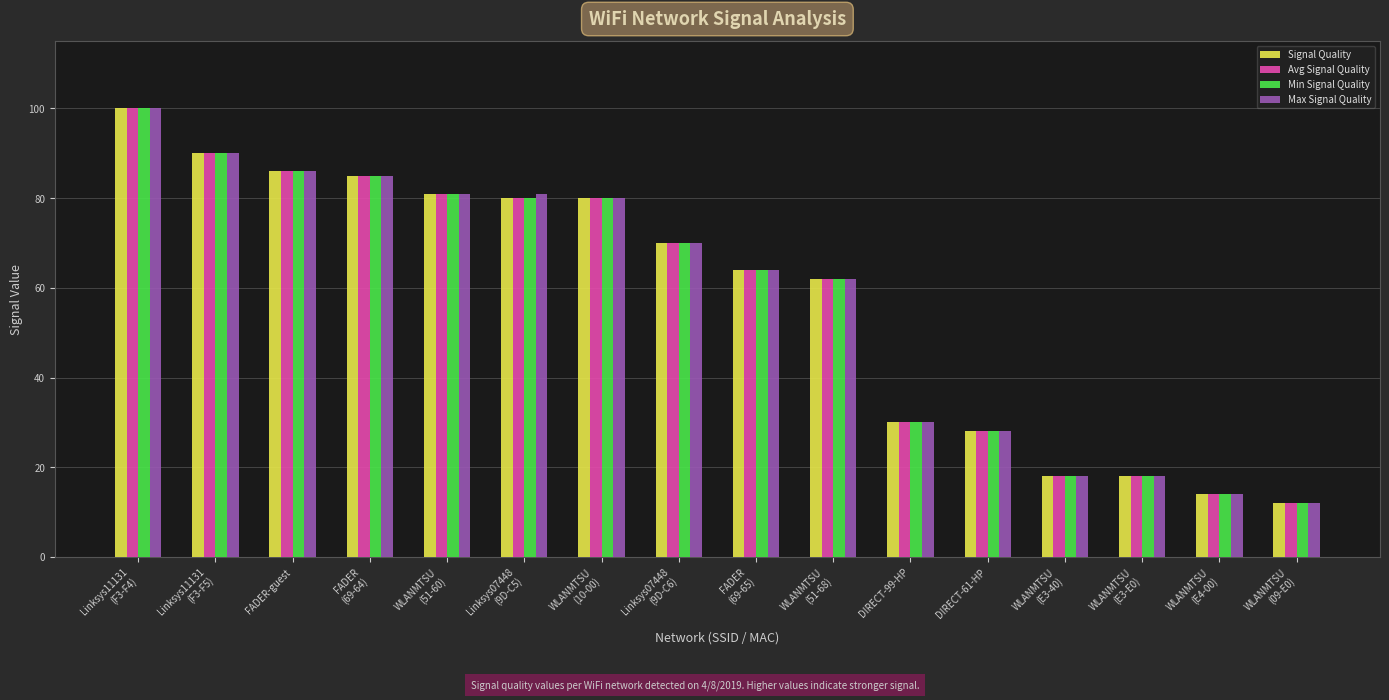

What are all the series names shown in the legend?

Signal Quality, Avg Signal Quality, Min Signal Quality, Max Signal Quality